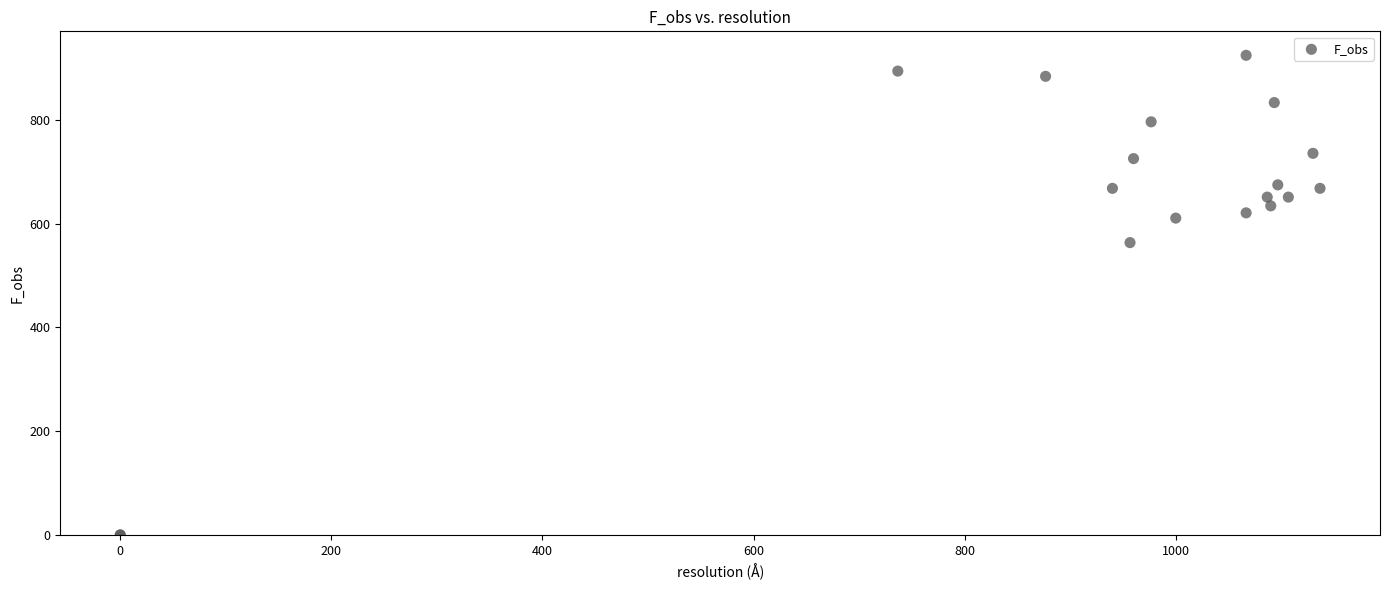

What Y value in the scatter plot is closest to 462?

563.6